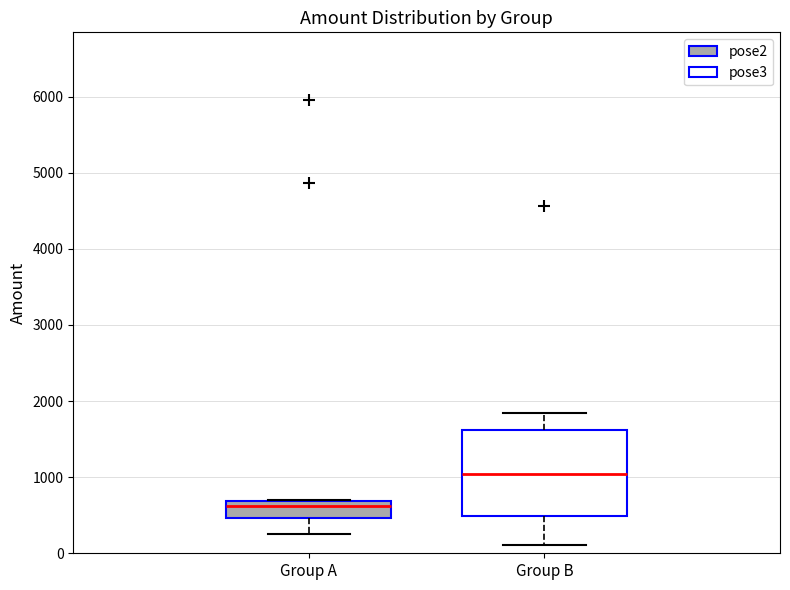

Which box has the highest median line?

Group B